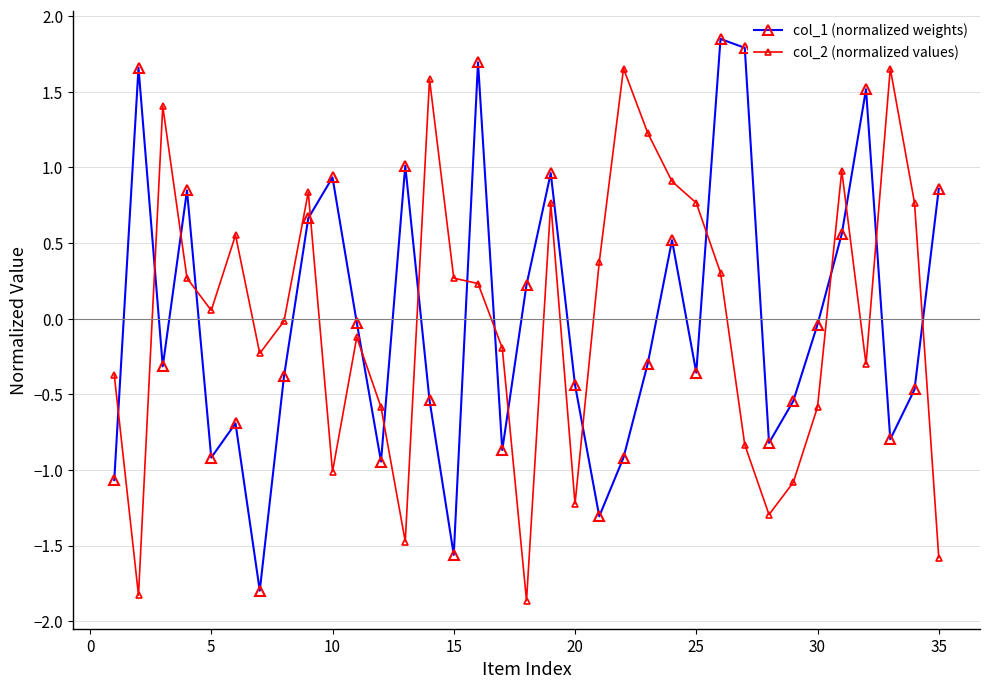

Rank the series by their maximum value, from lowest to highest.

col_2 (normalized values), col_1 (normalized weights)